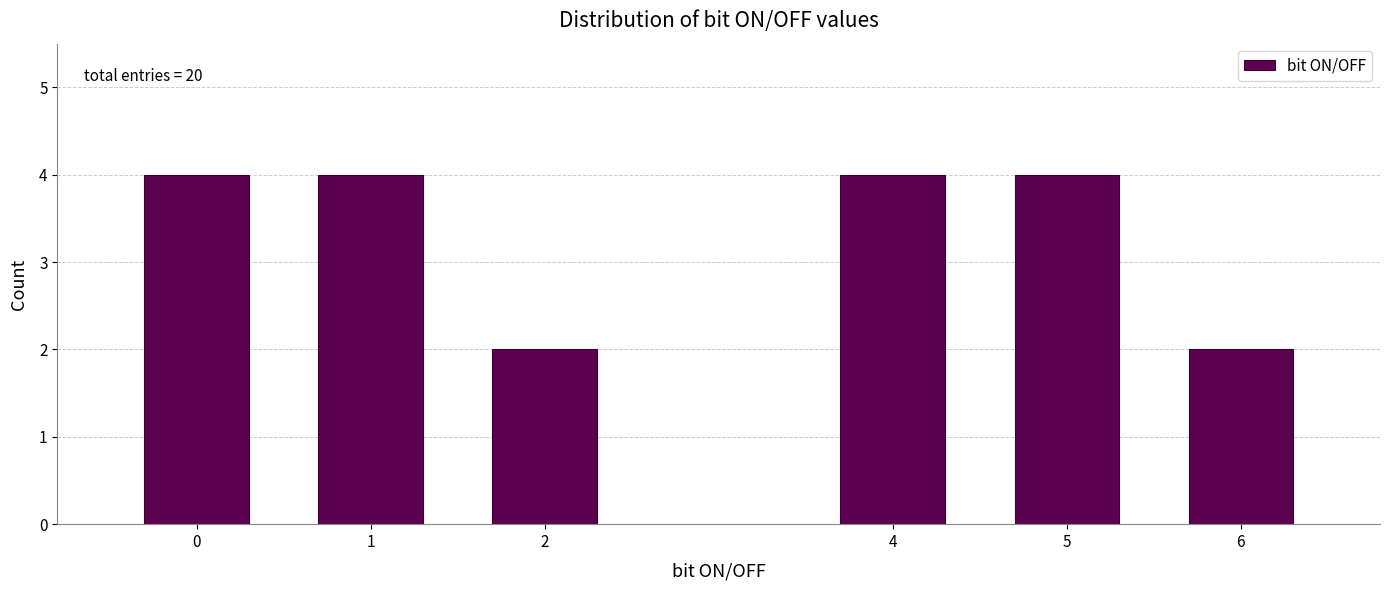

Reading right to left, what are all the values shown in this chart?

6=2	5=4	4=4	2=2	1=4	0=4